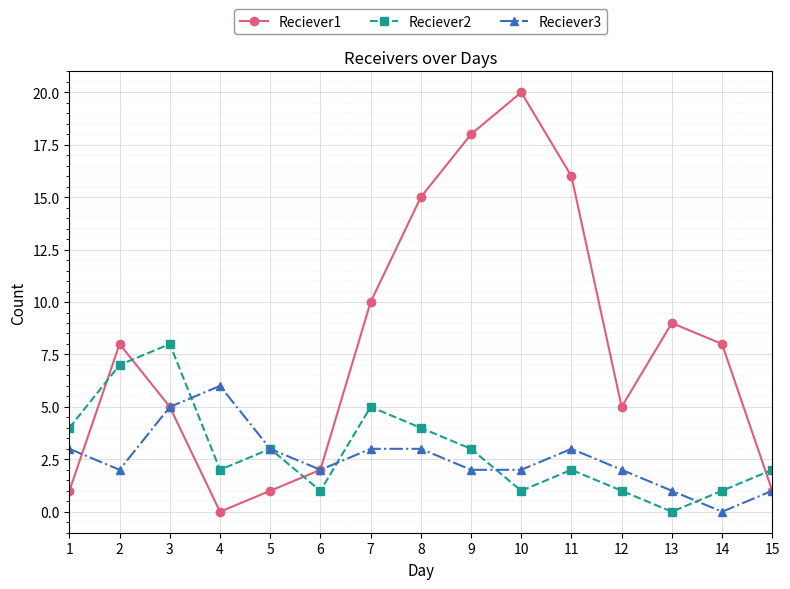

Count the number of categories in the chart.

15